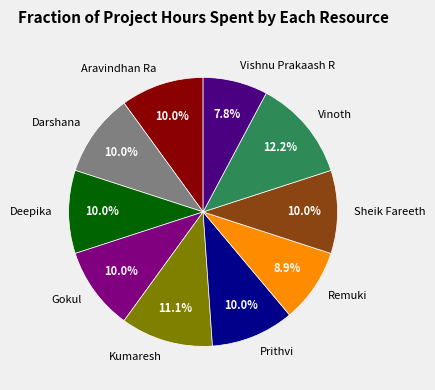

Does Sheik Fareeth represent more than half of the total?

No